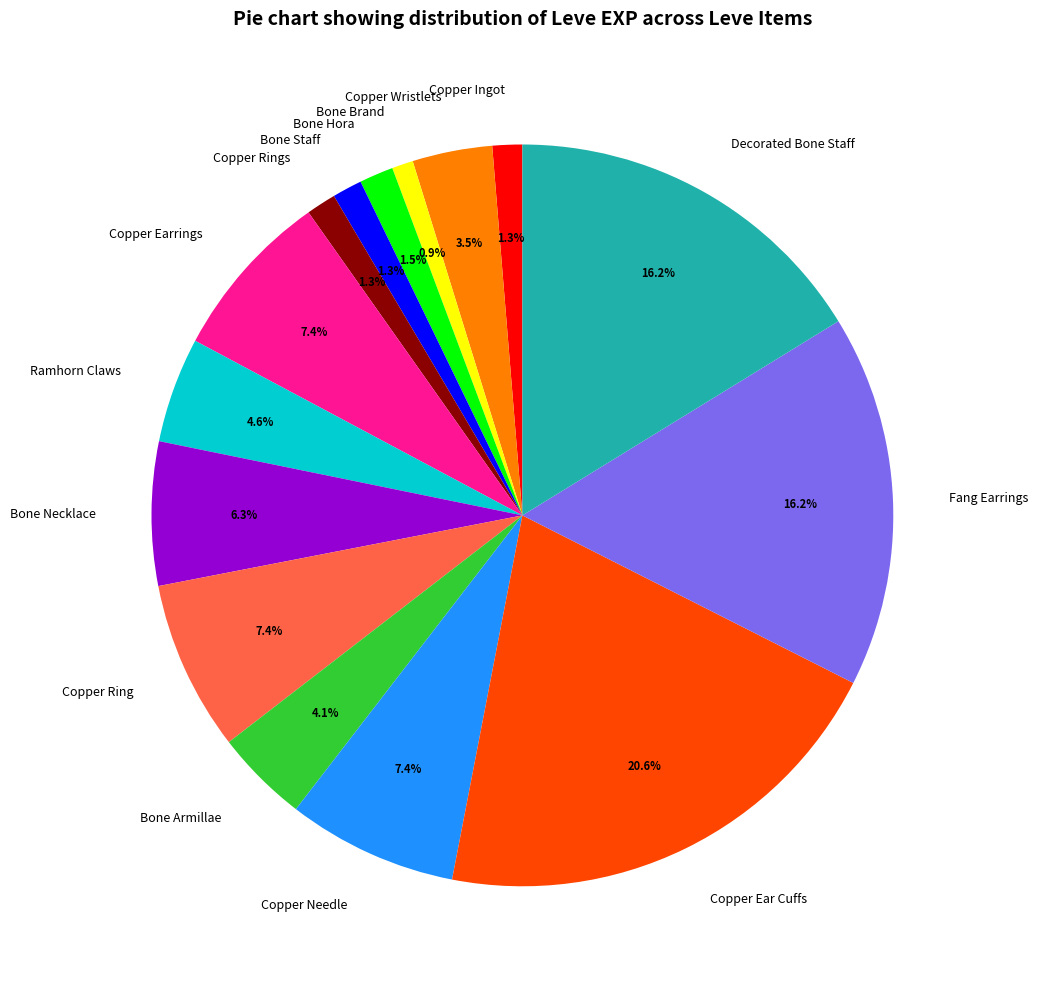

To the nearest percent, what percentage of the pie is Copper Ingot?

1%